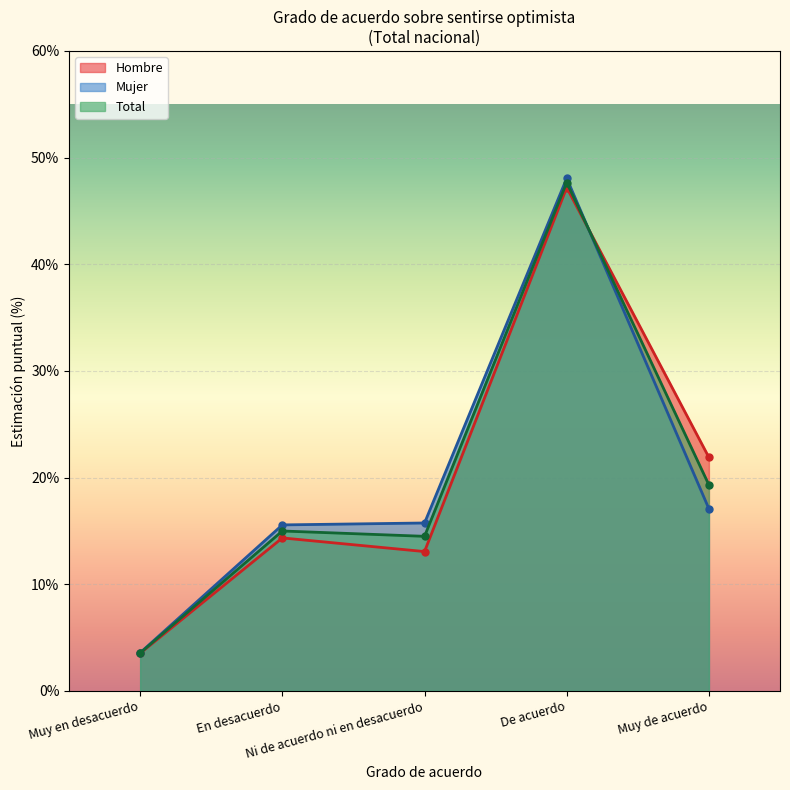

Where do Hombre and Total first cross each other?

De acuerdo and Muy de acuerdo